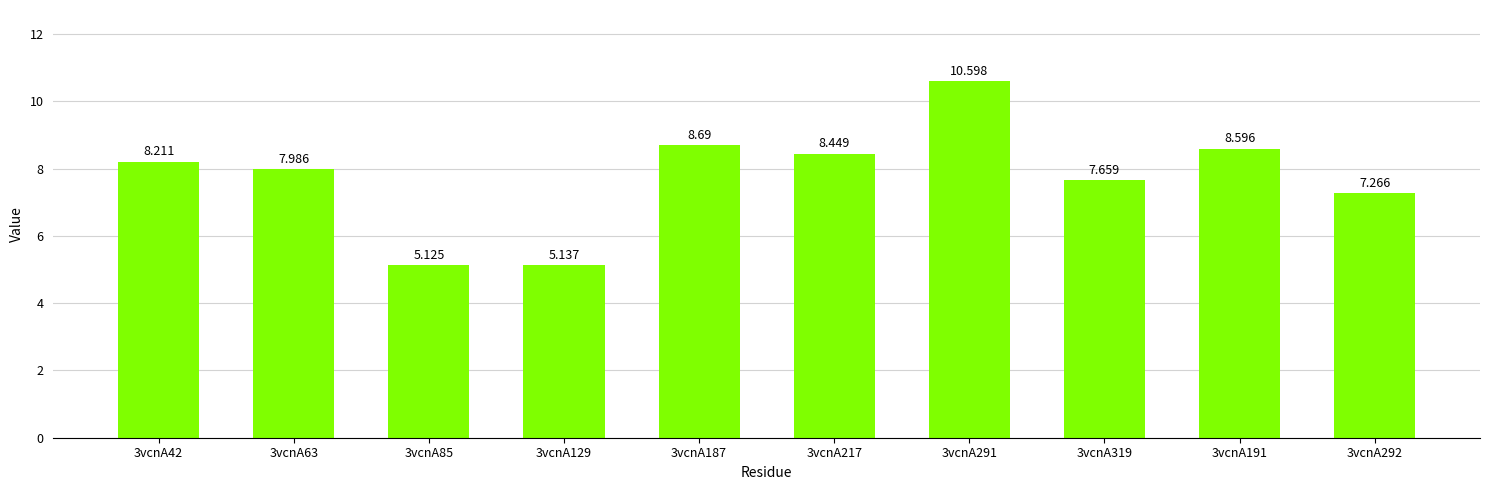

Which category has the lowest value across all series?

3vcnA85